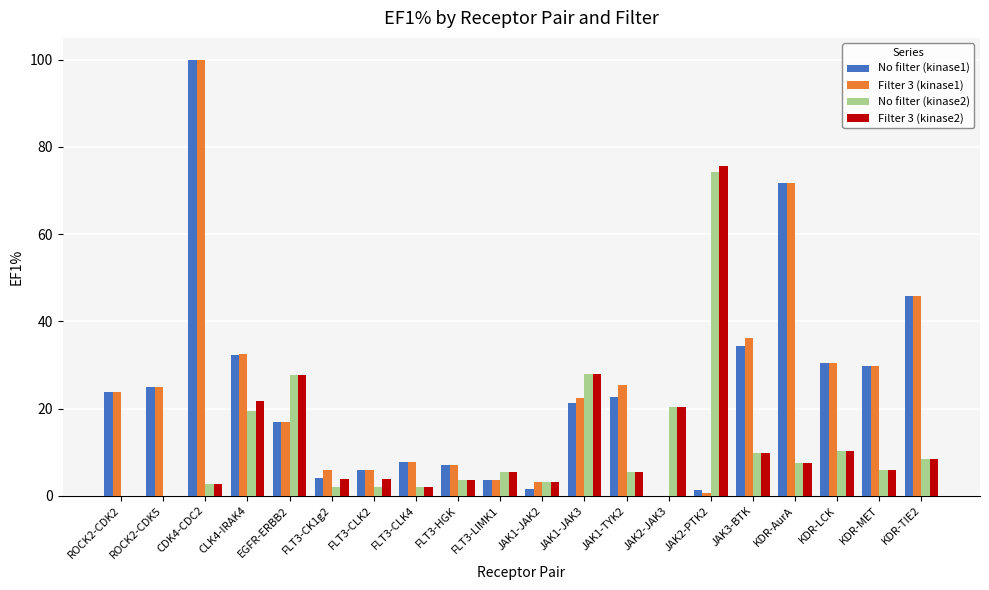

Between CDK4-CDC2 and JAK3-BTK, which series saw the biggest shift?

No filter (kinase1)